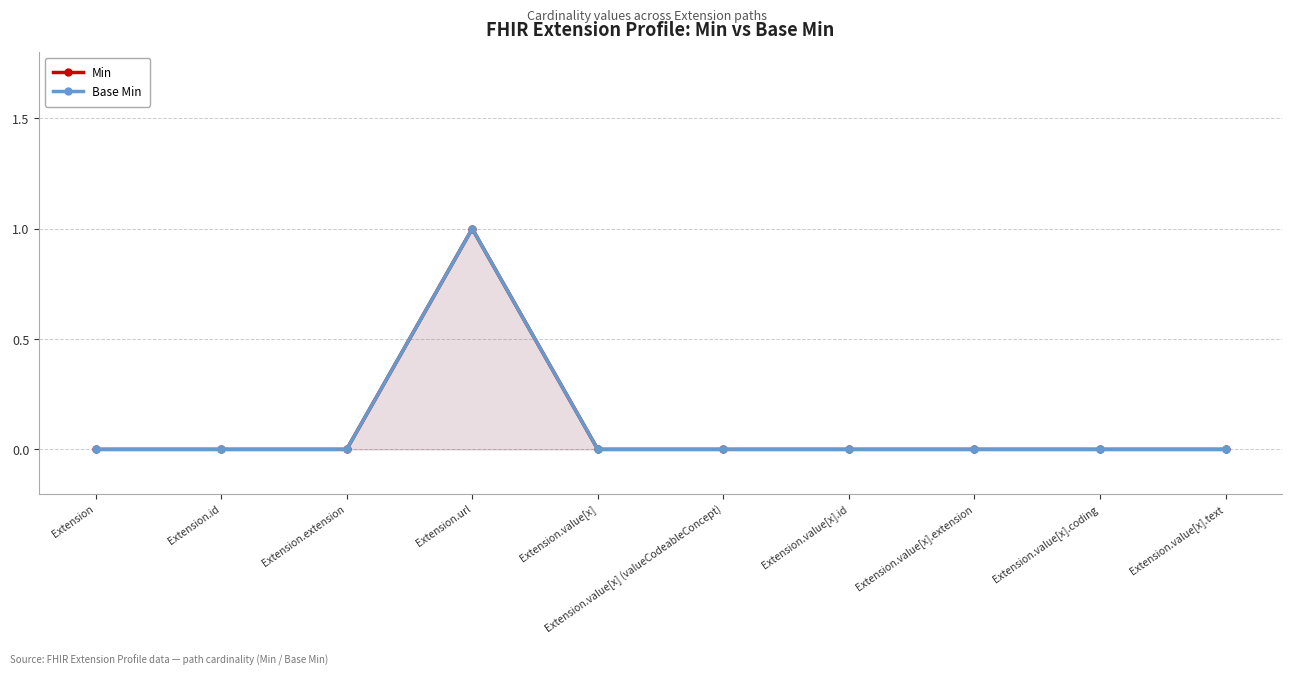

The value of Min at Extension.url is 1. True or false?

False